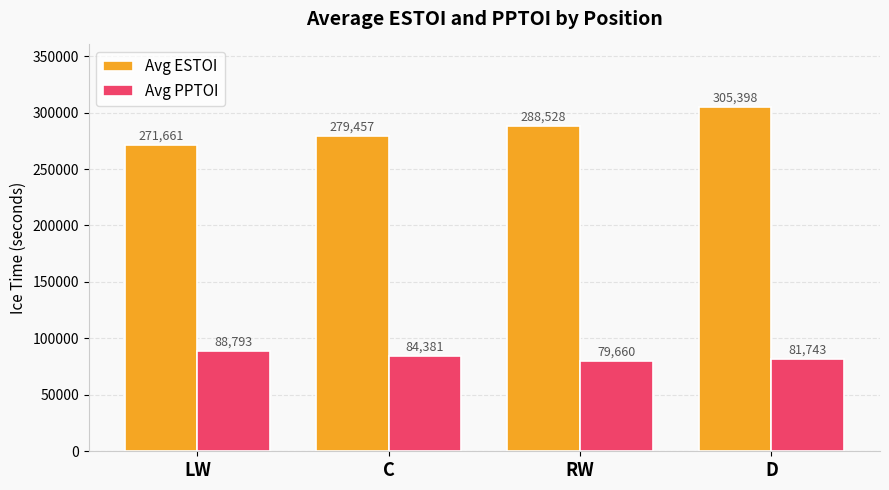

Is it true that Avg ESTOI equals 82024.0 at LW?

False